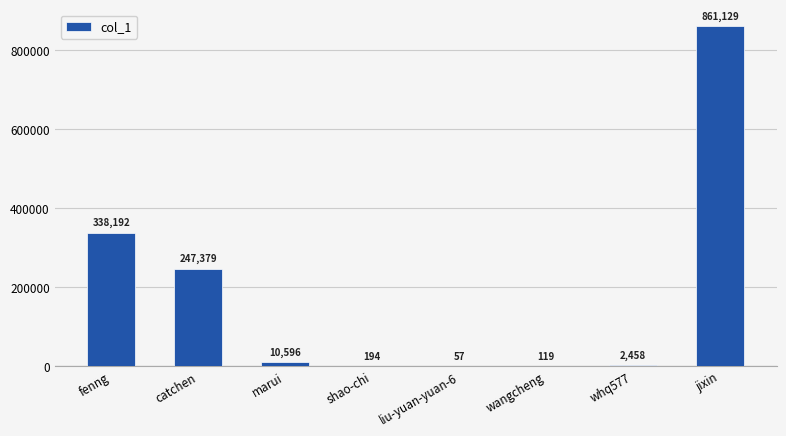

What is the sum of the values at jixin and whq577?

863587